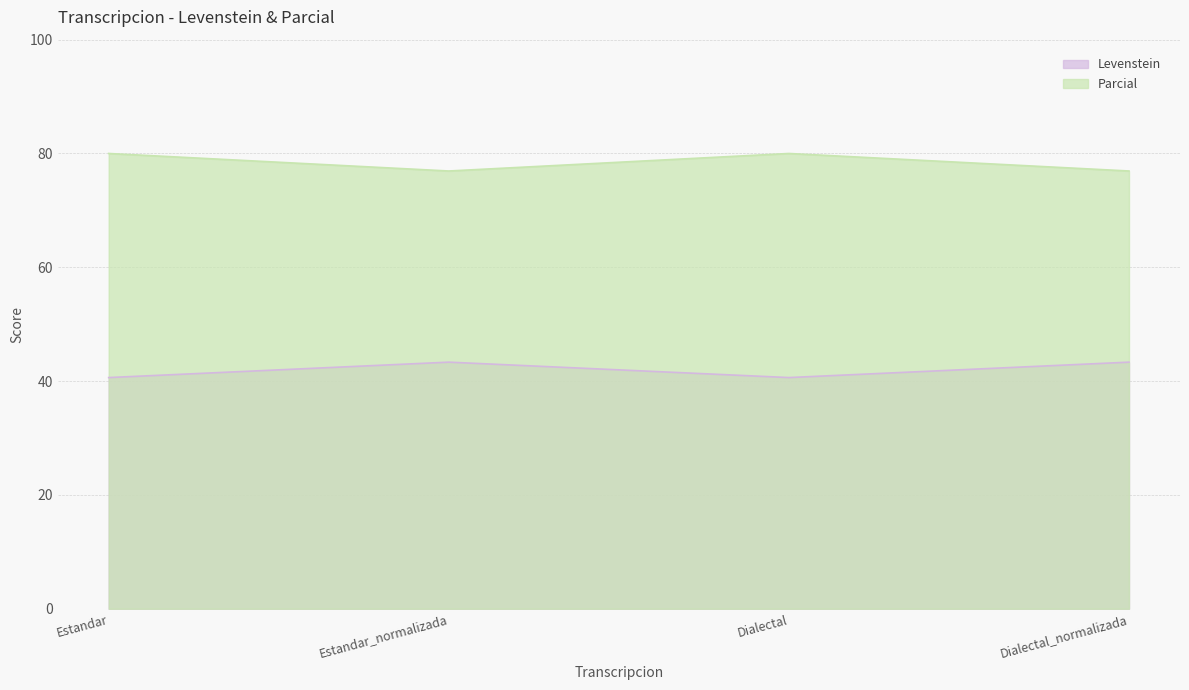

At which category is the sum across all series the highest?

Estandar